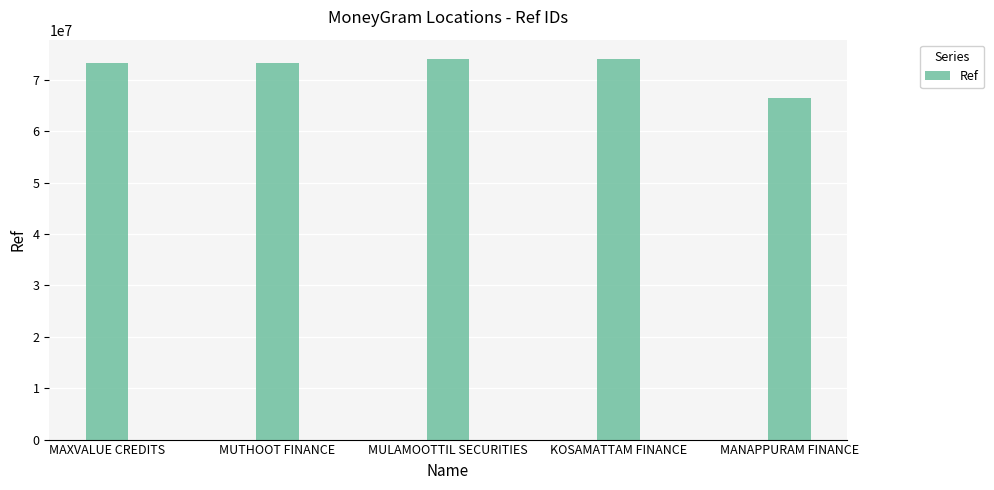

Which label corresponds to the smallest value in the chart?

MANAPPURAM FINANCE